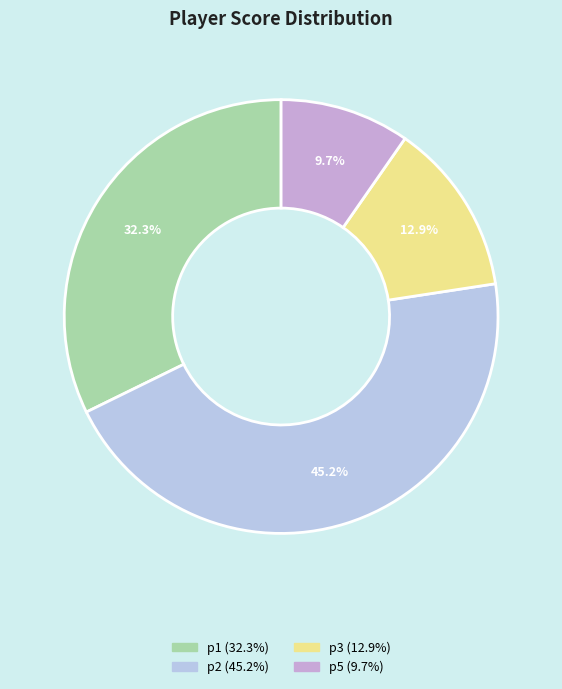

How many segments does this pie chart have?

4